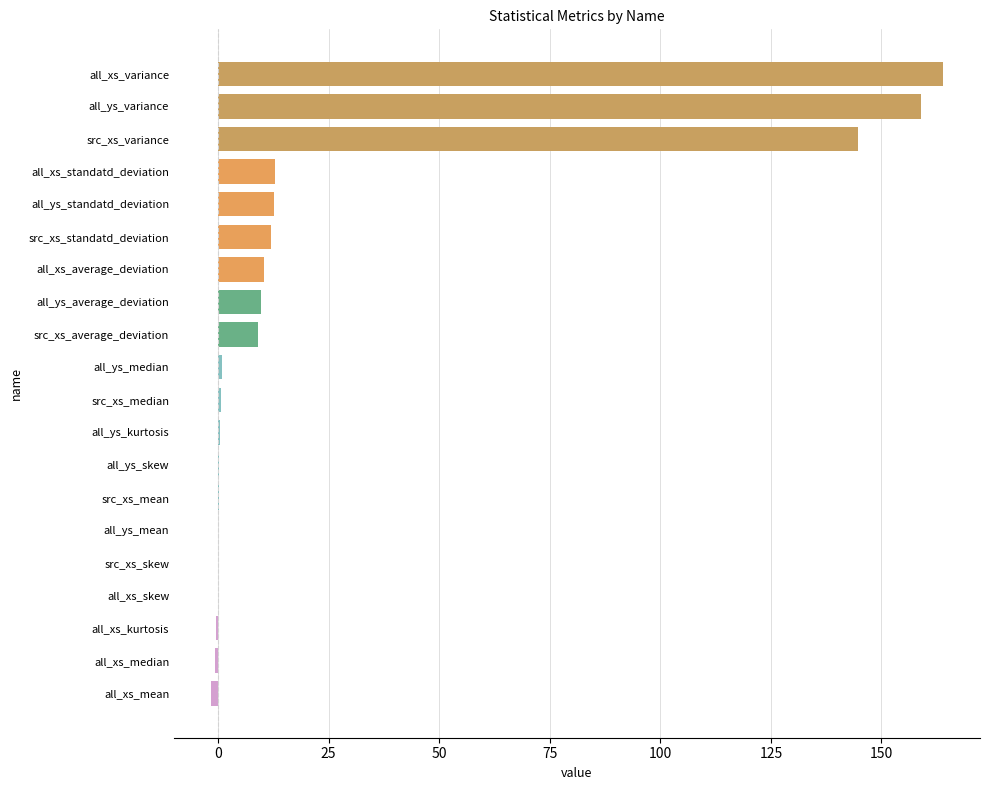

What is the maximum value shown in the chart?

164.0